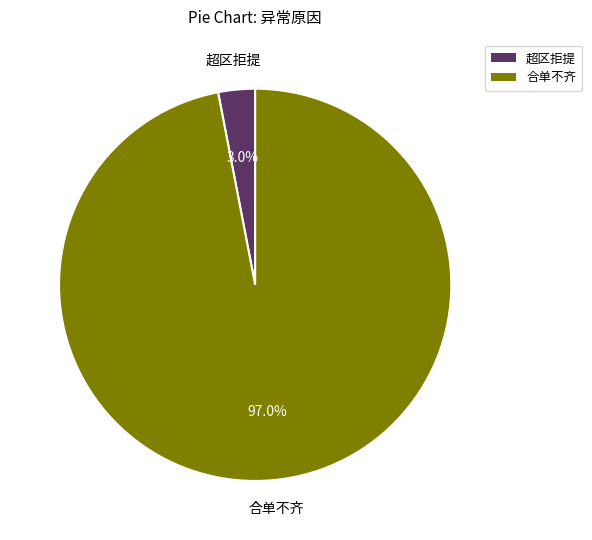

Is there any slice that represents more than half of the pie?

Yes